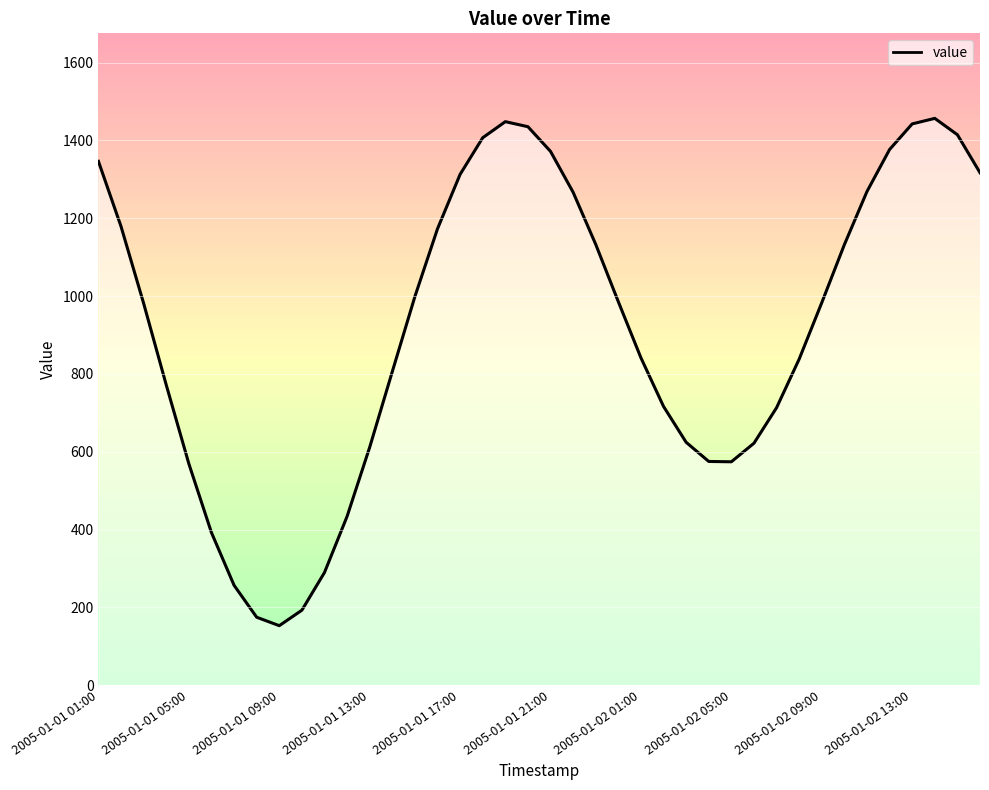

What is the value of the 38th point from the left?

1456.8